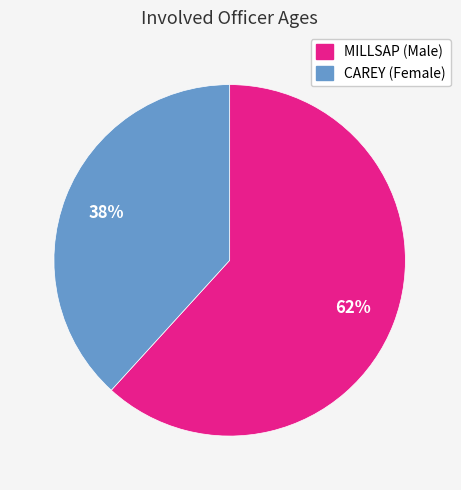

To the nearest percent, what is the average slice percentage?

50%